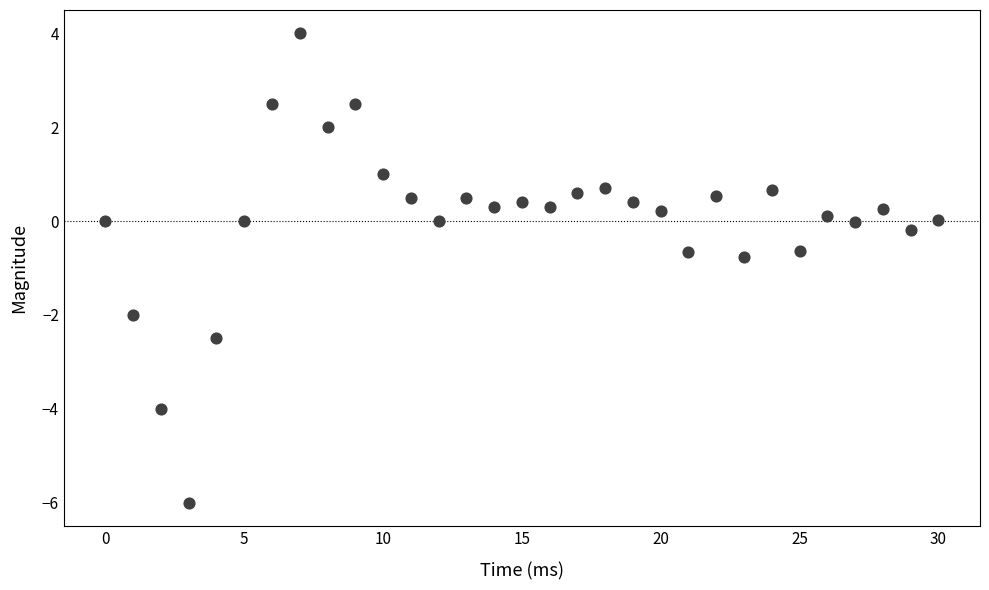

What is the range of Y values (max minus min)?

10.0